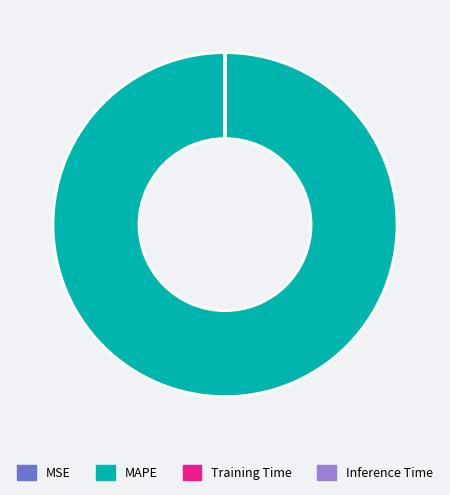

The MAPE slice represents 100% of the pie. True or false?

True